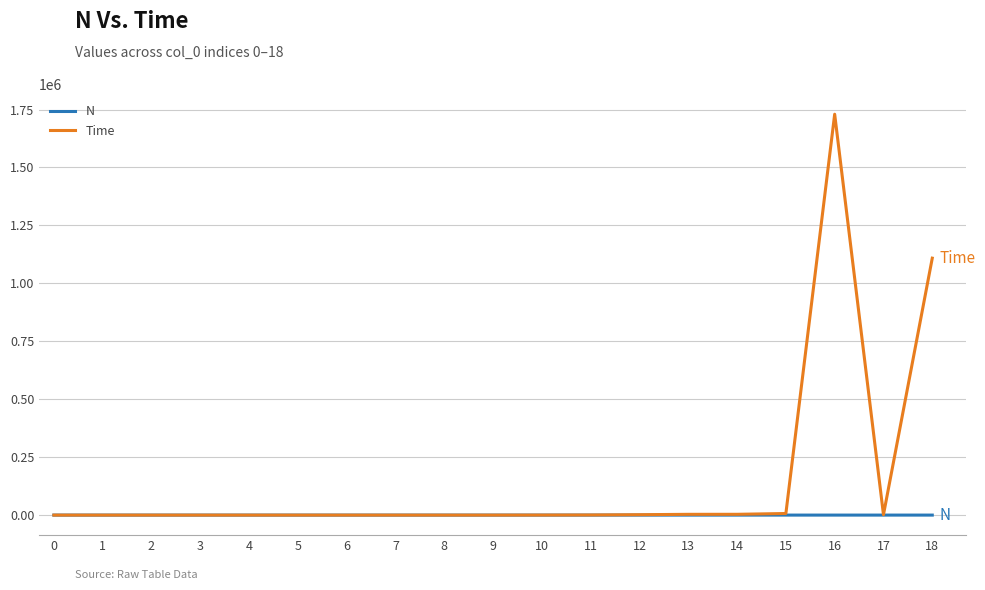

The Time series shows 6838.0 at 15. True or false?

True